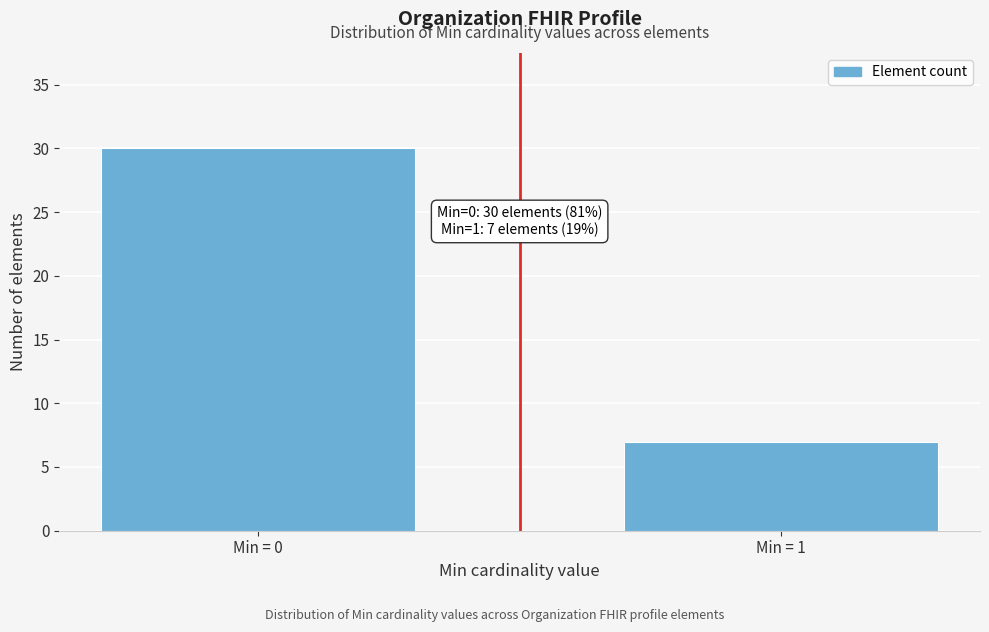

Reading left to right, list all the values displayed in this chart.

30	7